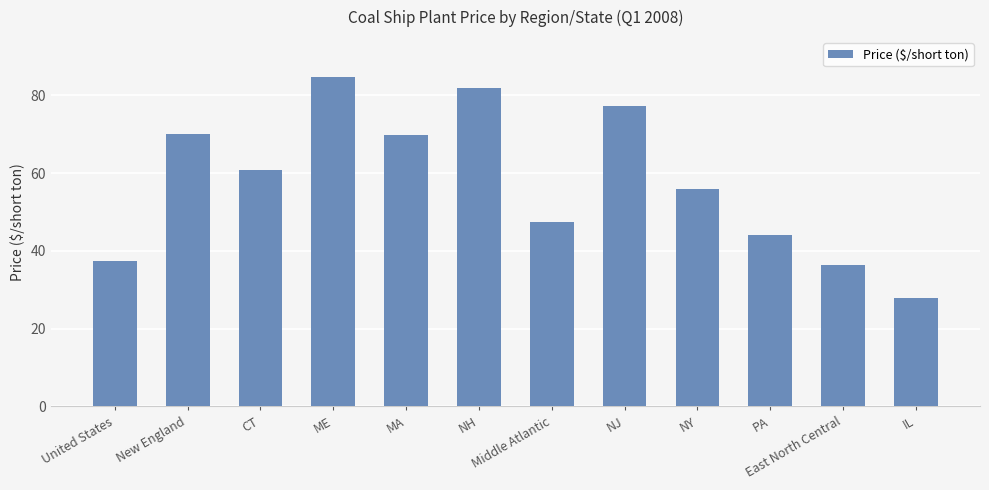

At which label is the value closest to 56?

NY